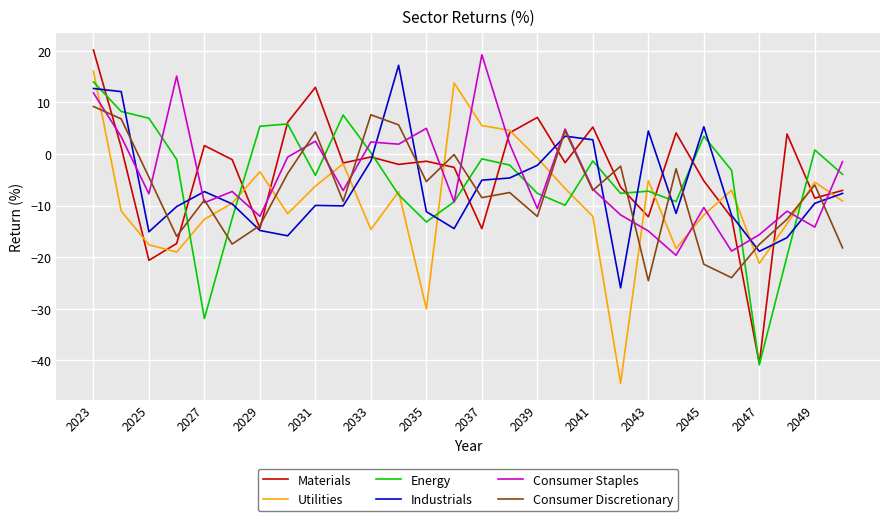

What are all the series names shown in the legend?

Materials, Utilities, Energy, Industrials, Consumer Staples, Consumer Discretionary